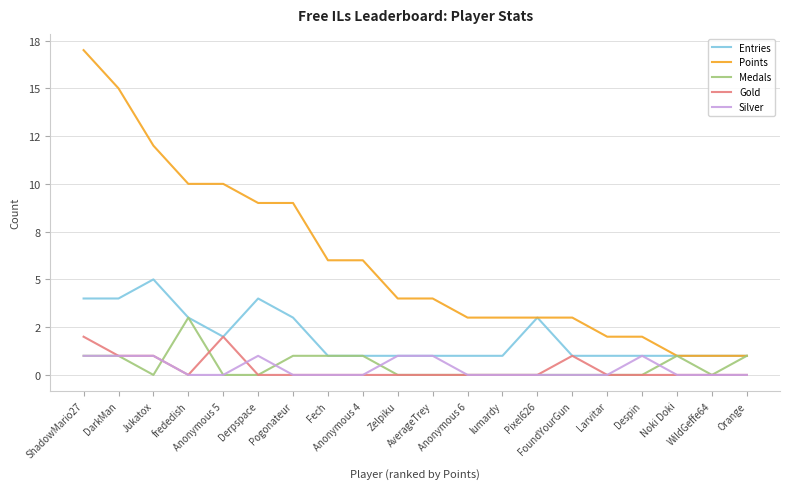

What are all the series names shown in the legend?

Entries, Points, Medals, Gold, Silver